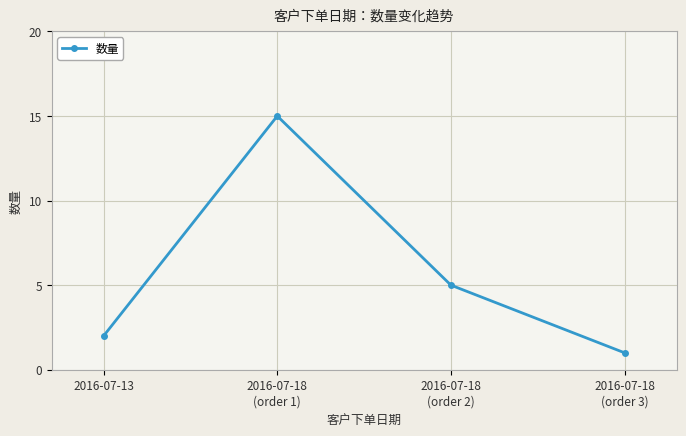

Reading left to right, extract all data points from this chart.

2016-07-13=2	2016-07-18
(order 1)=15	2016-07-18
(order 2)=5	2016-07-18
(order 3)=1